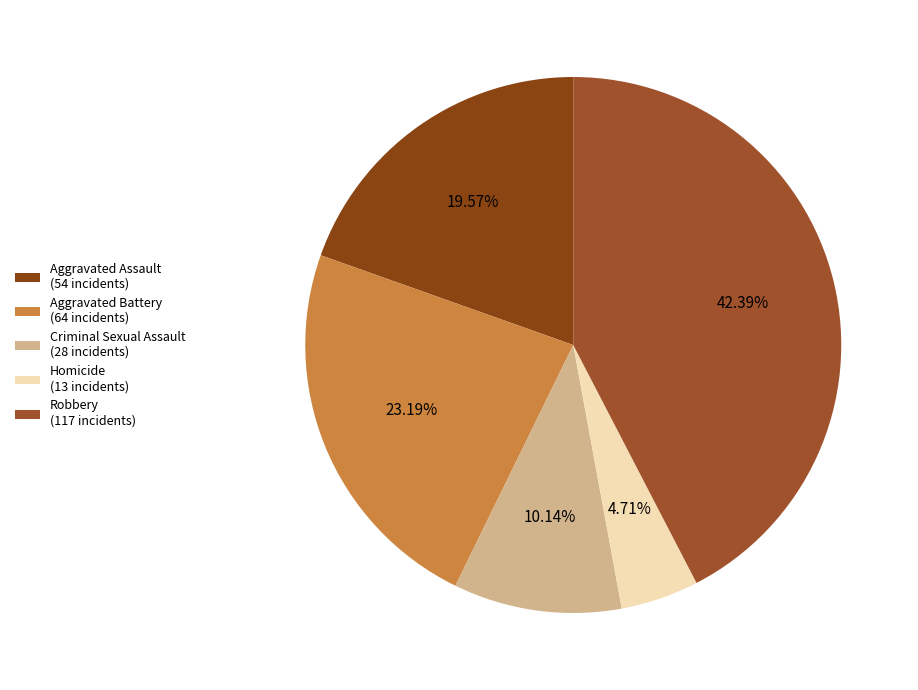

To the nearest percent, what is the difference between the largest and smallest slice percentages?

38%